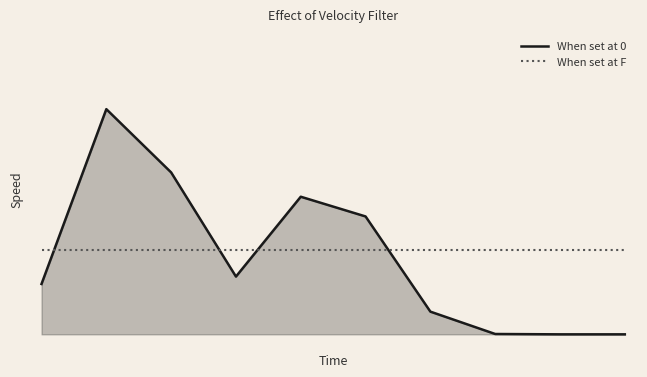

Rank the series by their average value, from lowest to highest.

When set at 0, When set at F